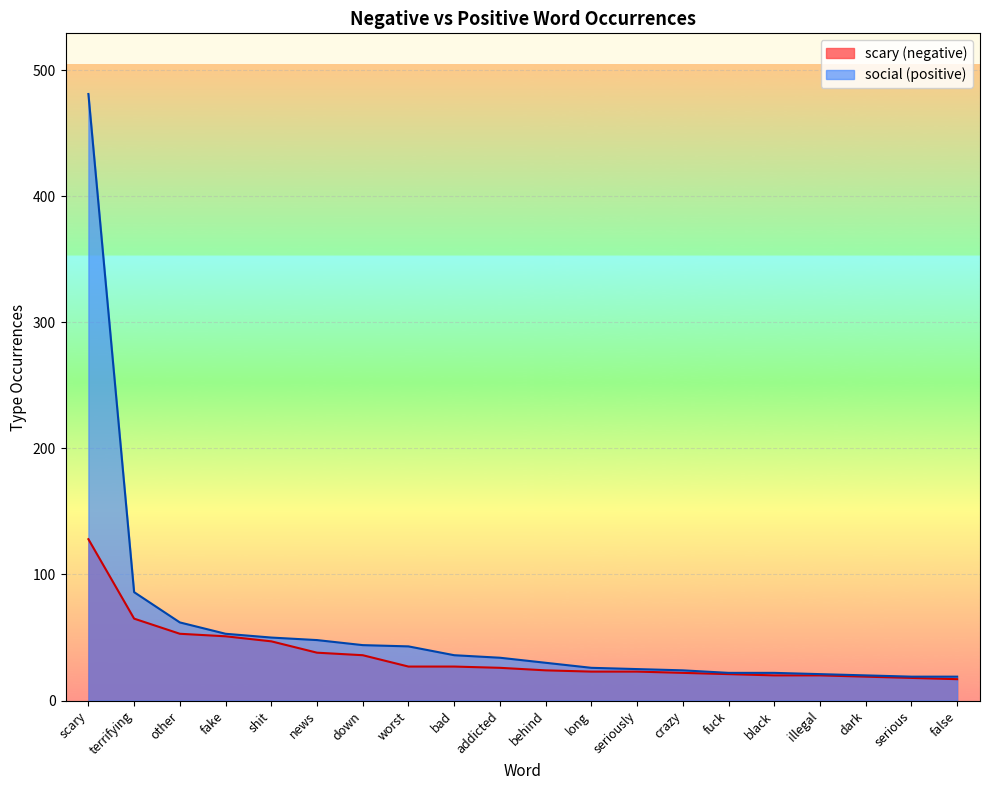

Which series has the largest range (max minus min)?

social (positive)